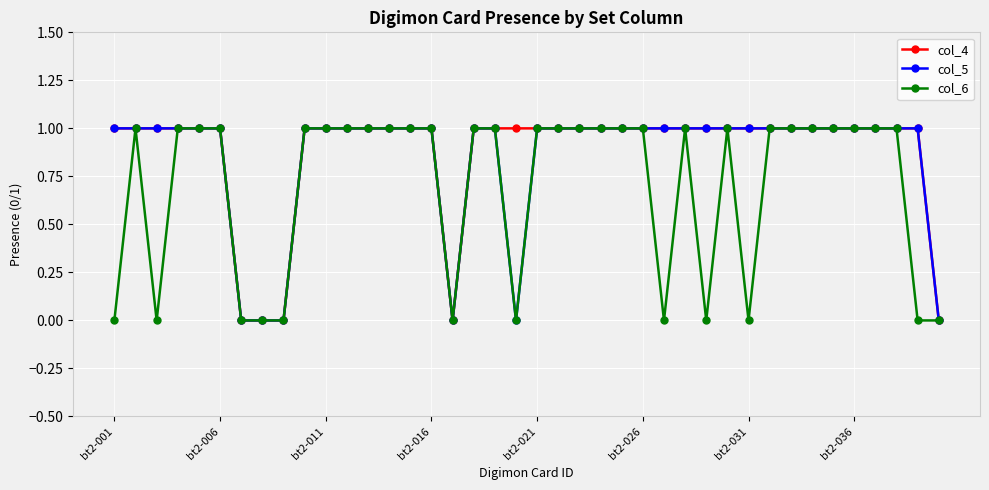

What is the value of the col_6 point at the 6th from the left?

1